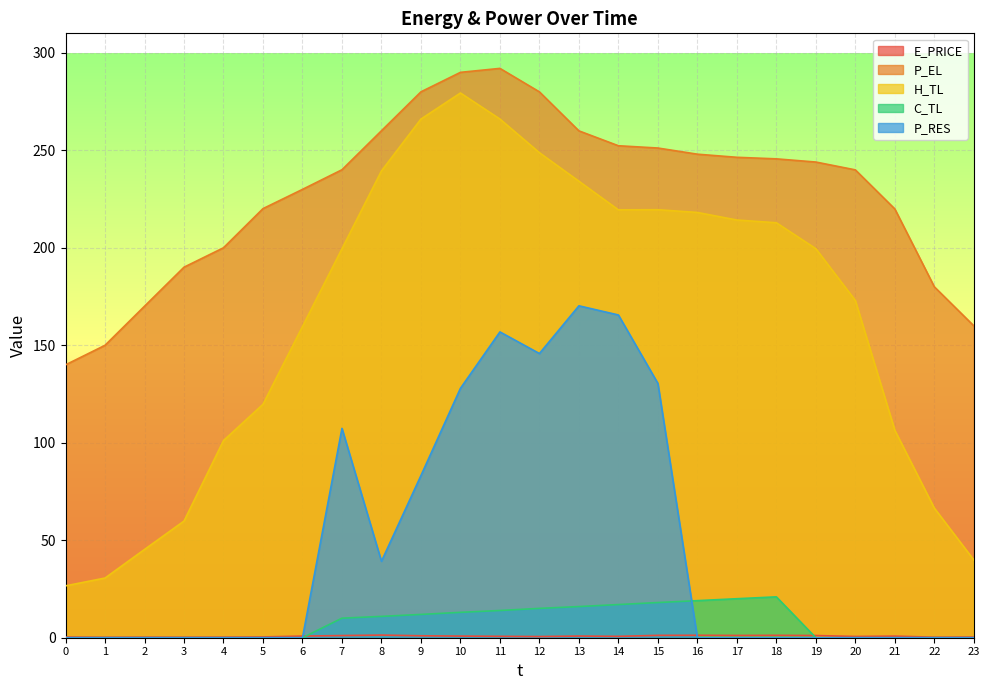

True or false: H_TL and P_EL intersect in this chart.

False